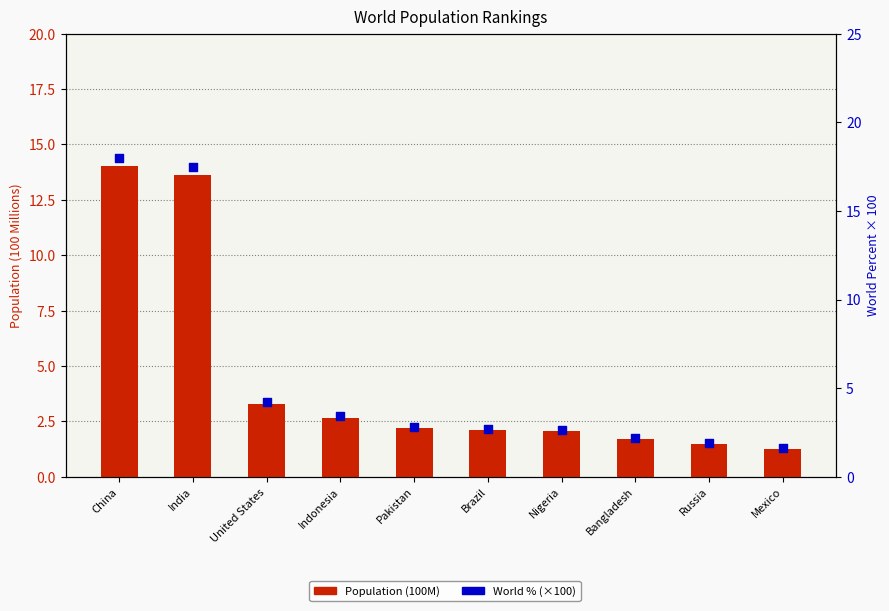

At which category is the sum across all series the highest?

China